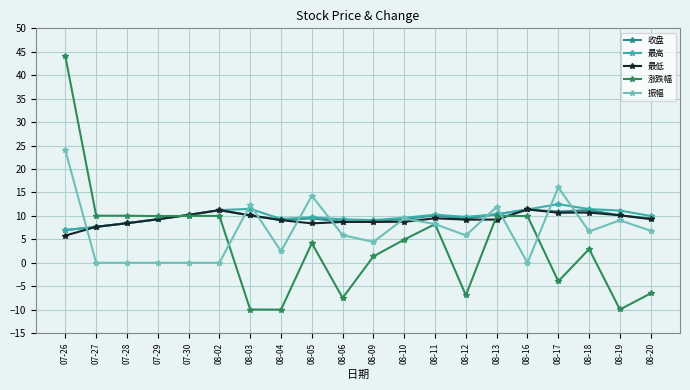

How many distinct data groups are displayed?

5